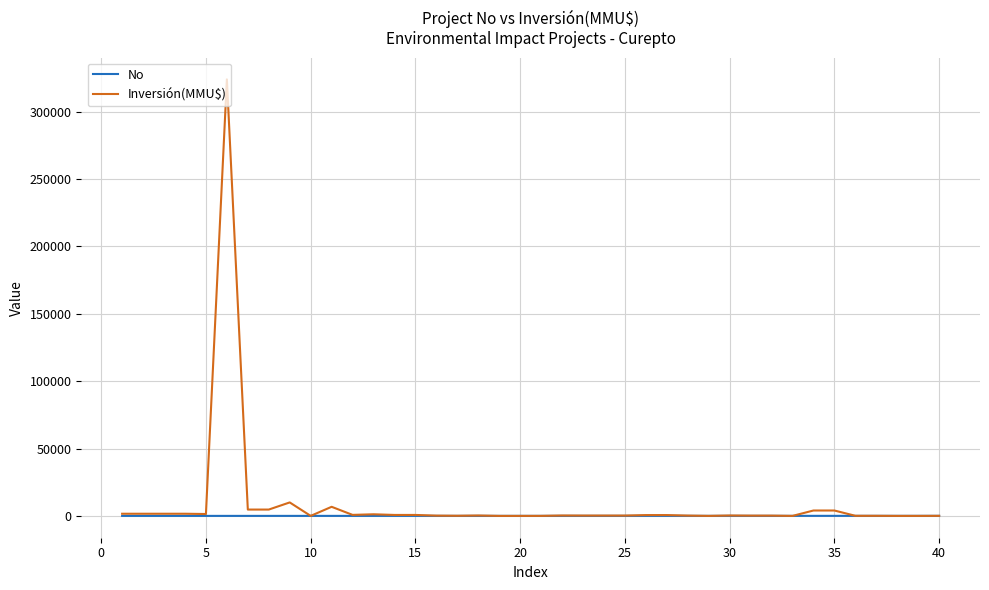

What are all the series names shown in the legend?

No, Inversión(MMU$)